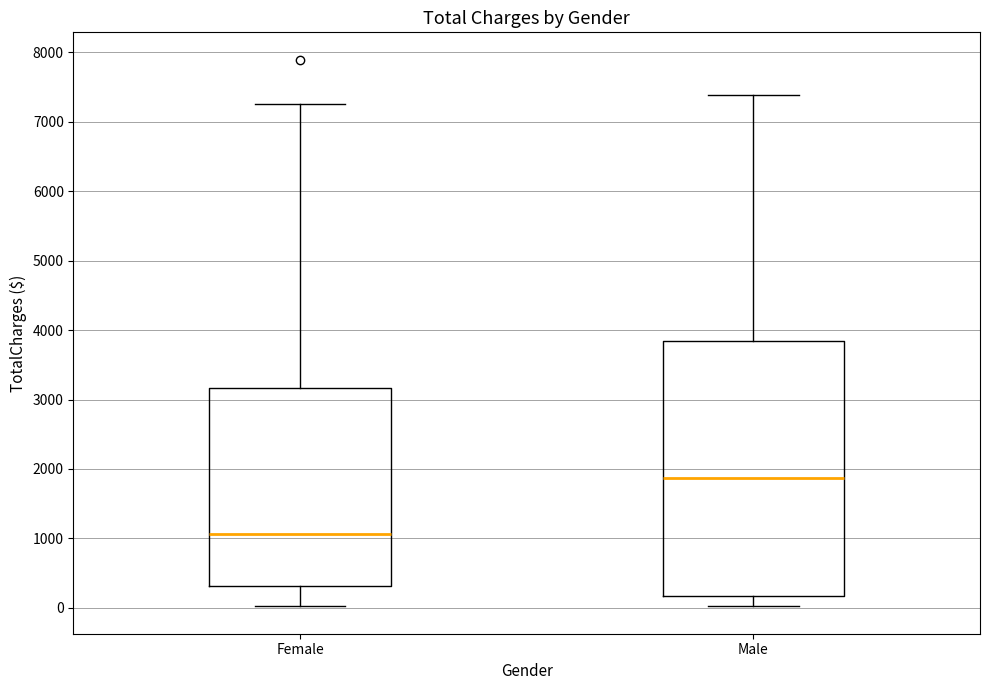

Reading left to right, transcribe this box plot: for each box, give where its median line is, the range the box spans, and where its two whiskers end, as read against the y-axis. The values are not printed on the chart, so give them approximately, as read against the axis.

Female: median 1100, box 300 to 3200, whiskers 0 to 7300
Male: median 1900, box 200 to 3800, whiskers 0 to 7400